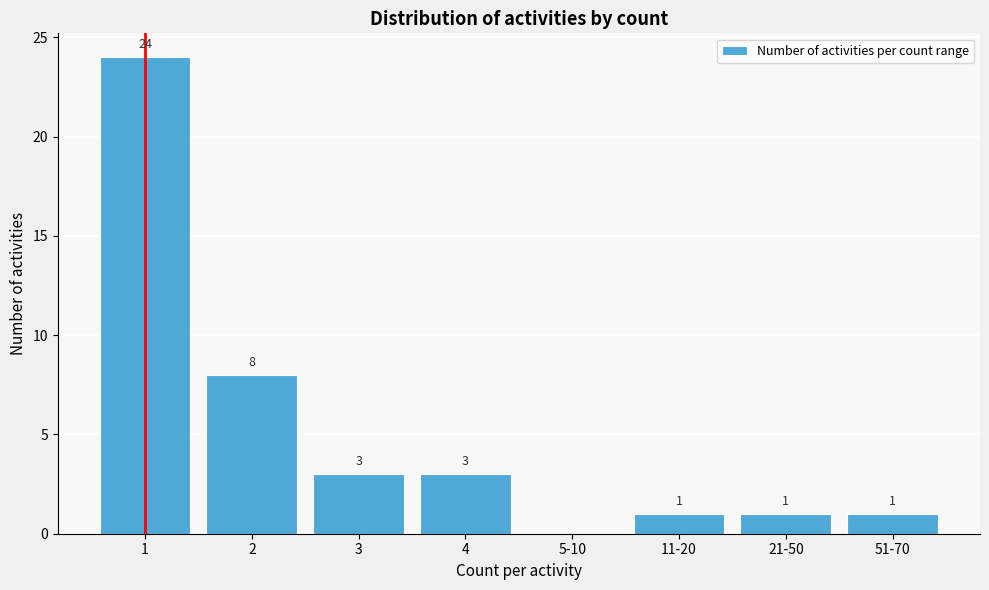

Reading left to right, what are all the values shown in this chart?

1=24	2=8	3=3	4=3	5-10=0	11-20=1	21-50=1	51-70=1